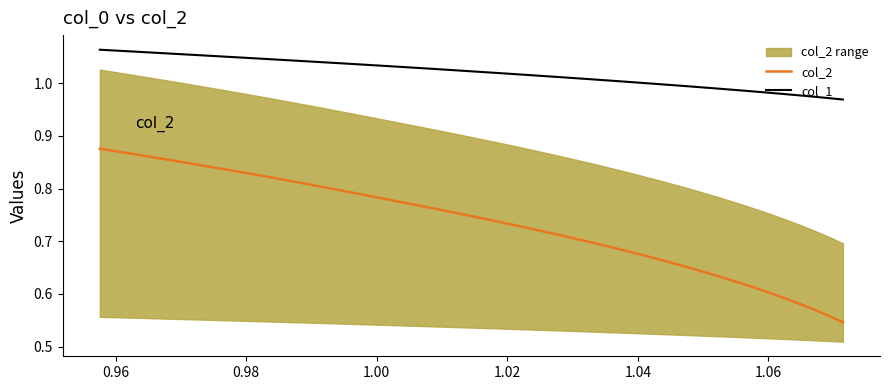

True or false: col_2 and col_1 cross at least once.

False